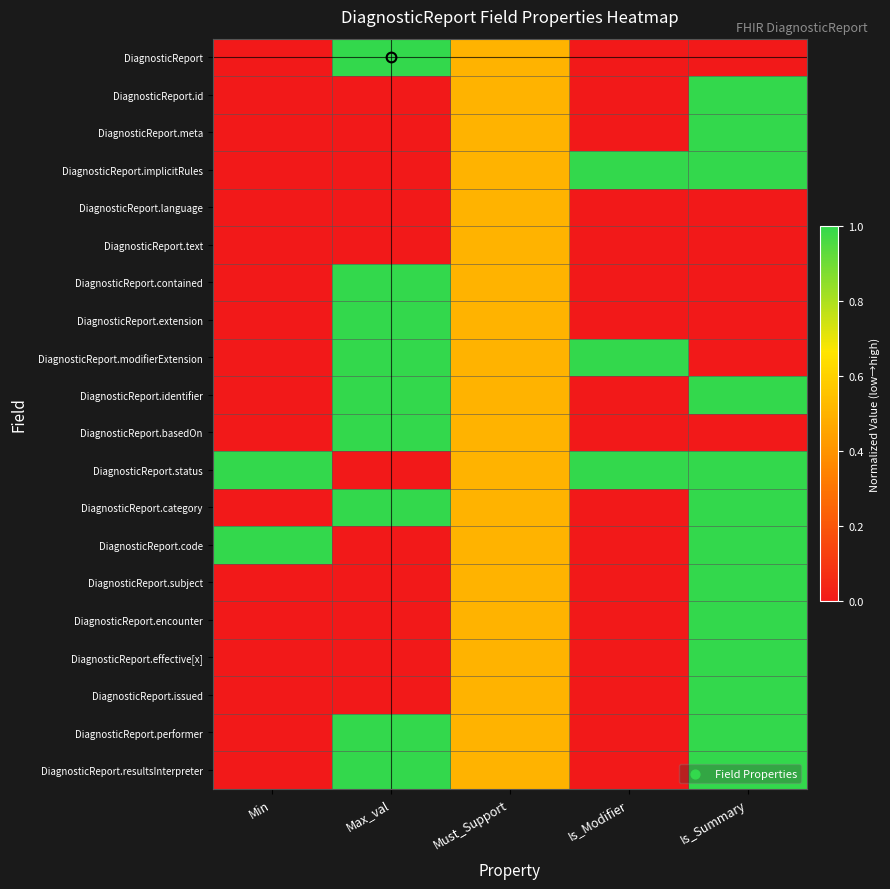

Which label corresponds to the largest value in the chart?

Max_val